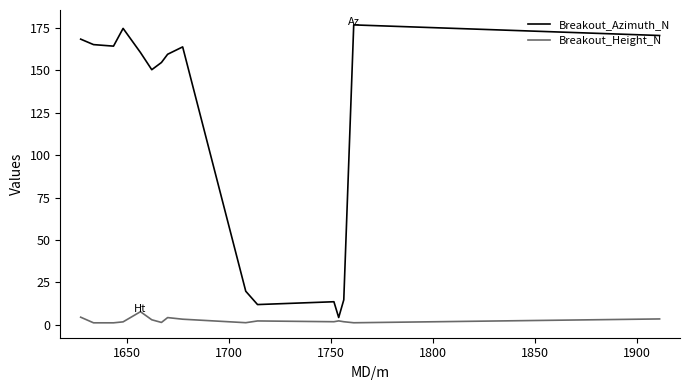

True or false: Breakout_Height_N and Breakout_Azimuth_N intersect in this chart.

False